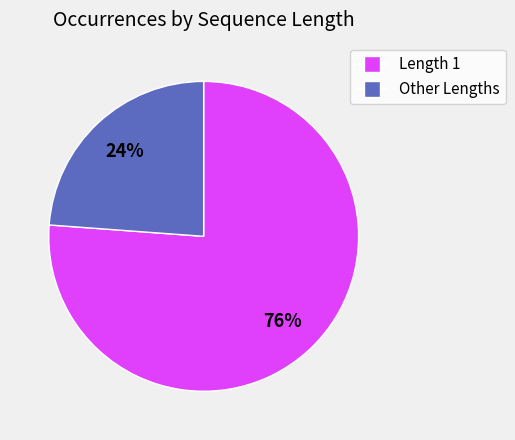

To the nearest percent, what is the average slice percentage?

50%